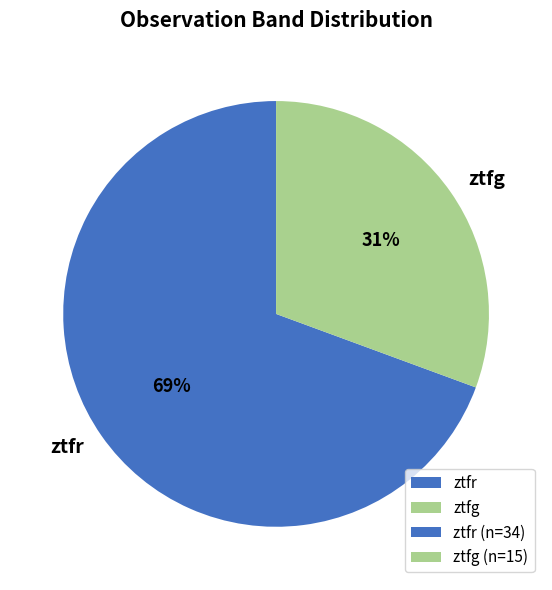

To the nearest percent, what is the combined percentage of ztfg and ztfr?

100%